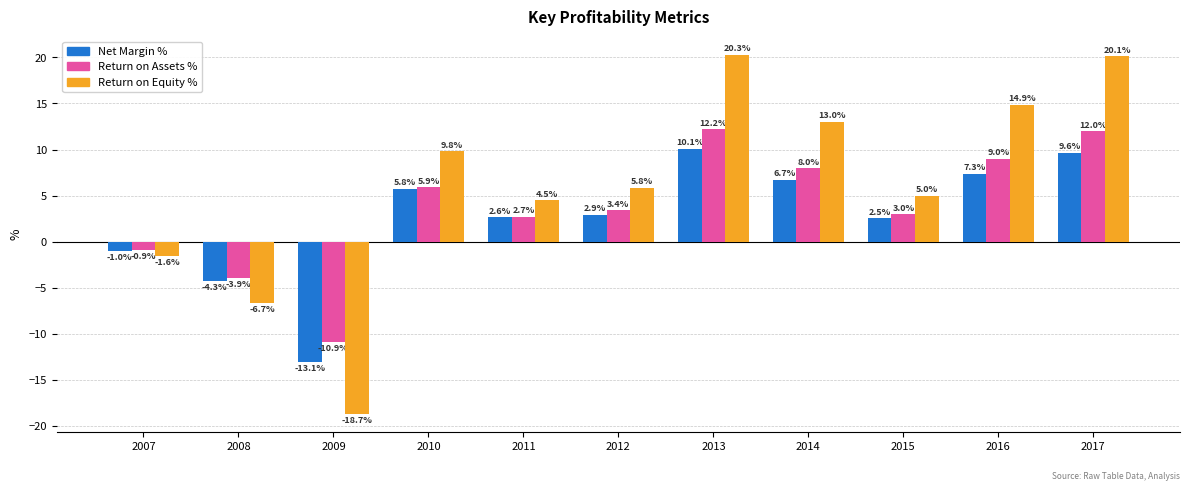

What is the sum of the Return on Assets % values at 2012 and 2013?

15.6